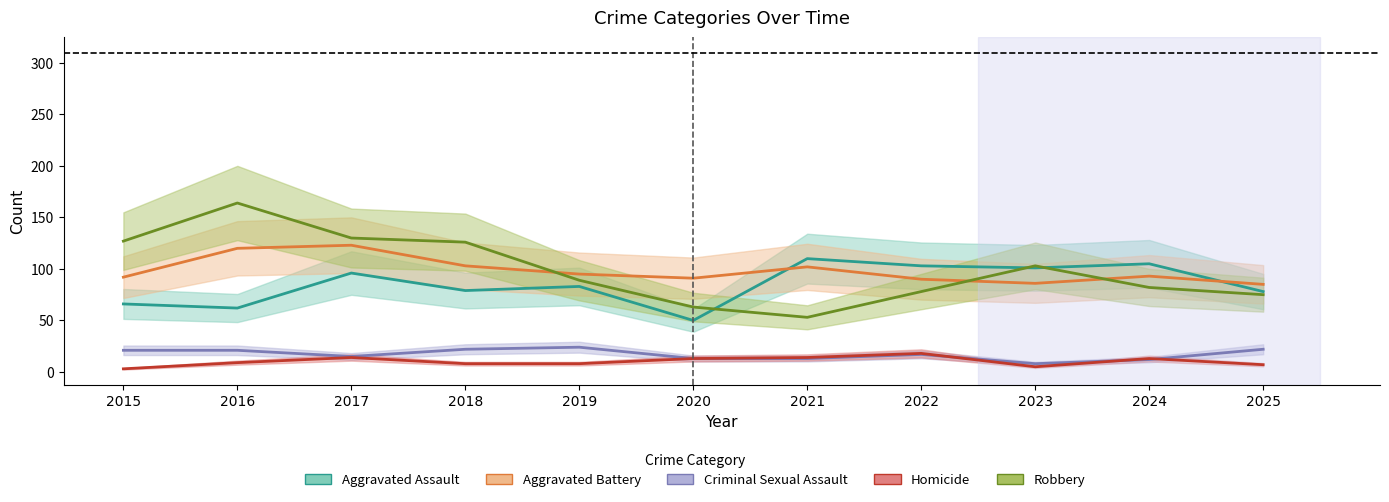

At how many categories does at least one series exceed 56?

11